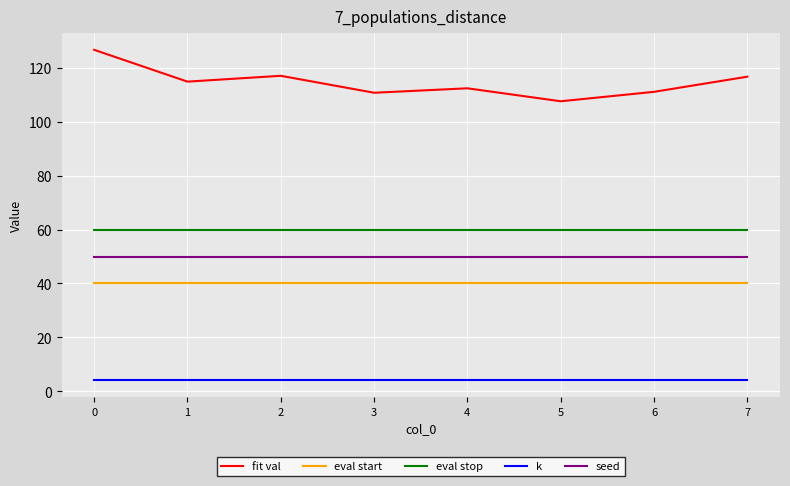

What are all the series names shown in the legend?

fit val, eval start, eval stop, k, seed